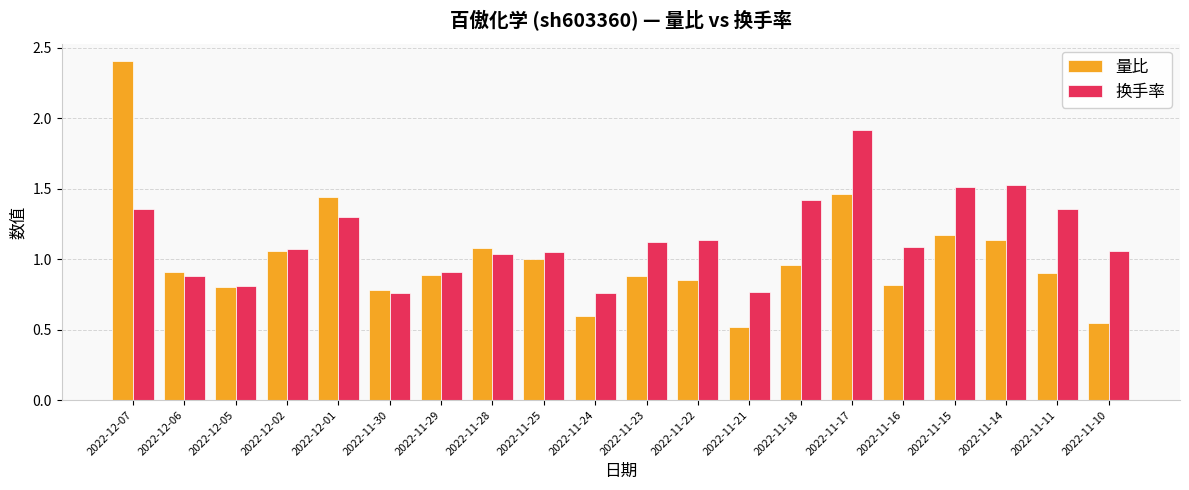

The 换手率 series shows 1.5 at 2022-11-14. True or false?

True